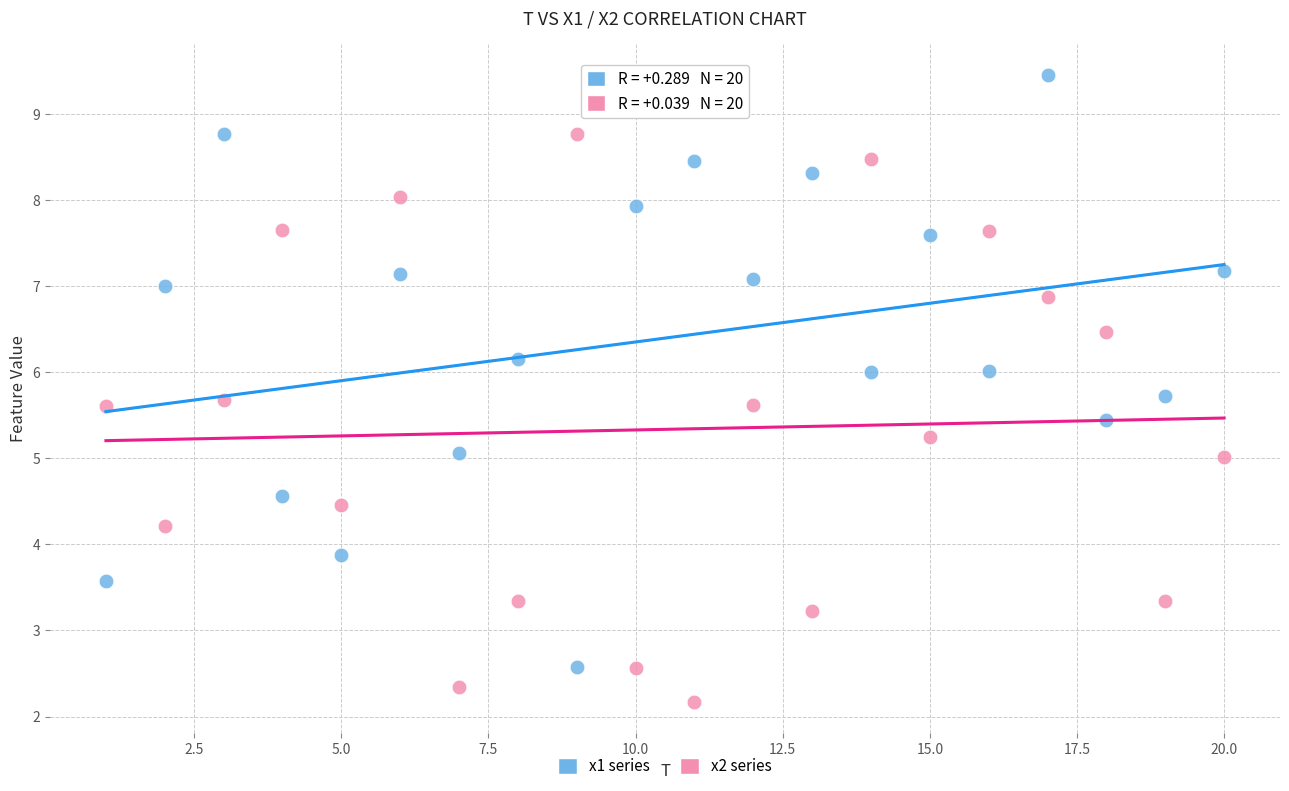

Across all data points, what is the range of X values (max minus min)?

19.0